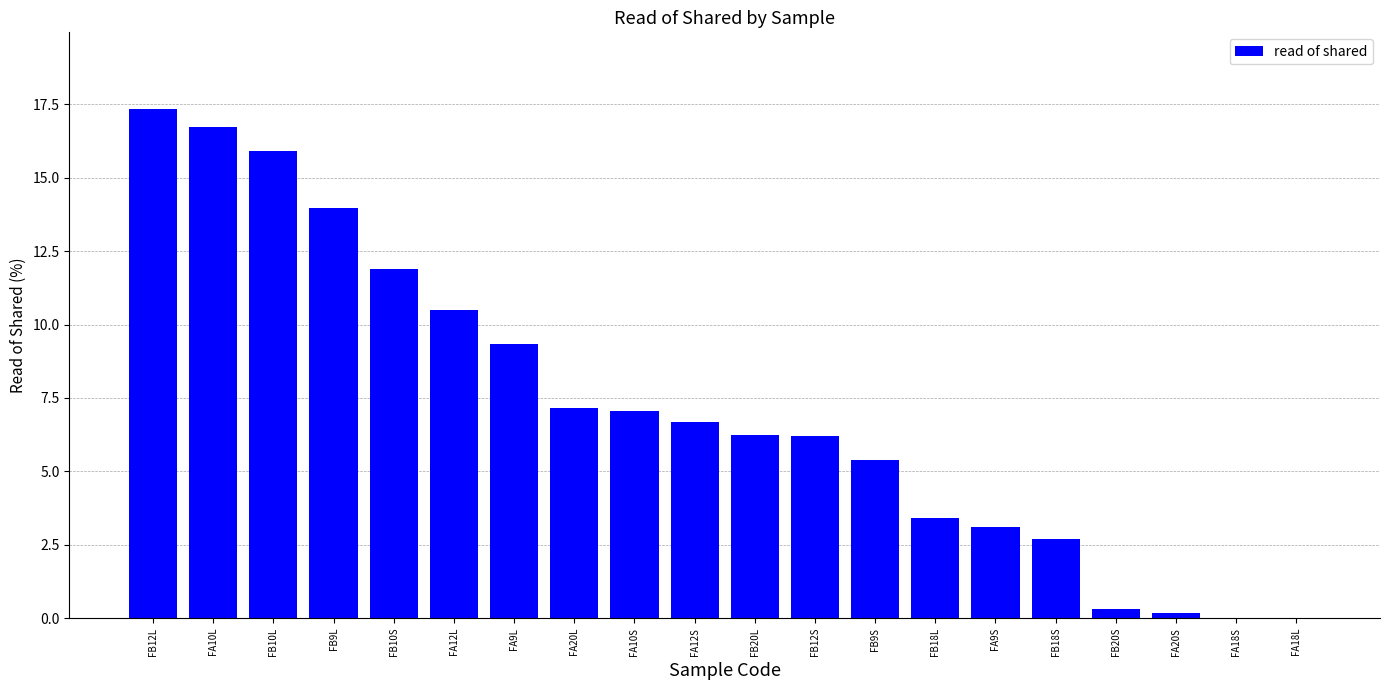

Which has a higher value, FA18L or FB12S?

FB12S